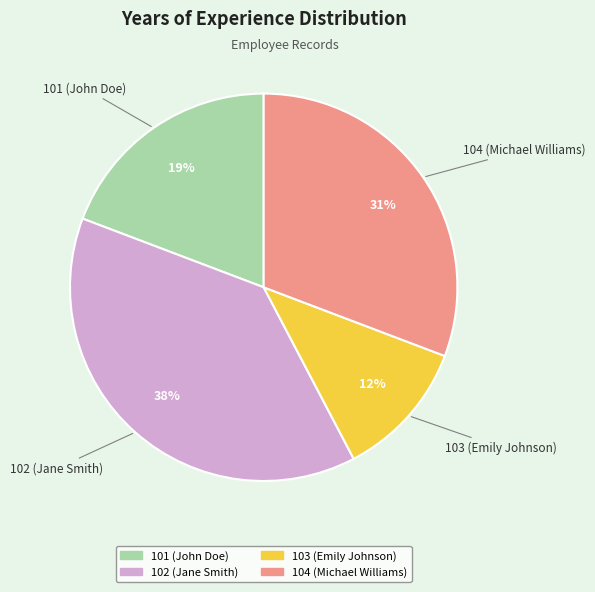

Rank the categories by value from highest to lowest.

102 (Jane Smith), 104 (Michael Williams), 101 (John Doe), 103 (Emily Johnson)